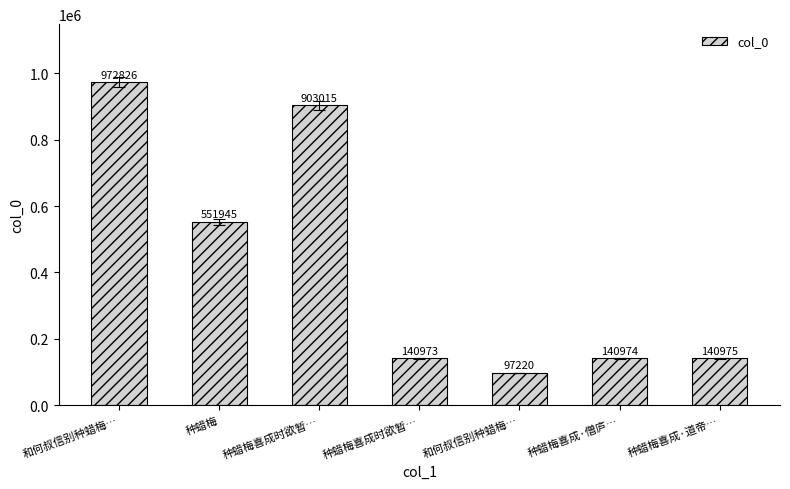

What is the label of the 1st bar from the right?

种蜡梅喜成·道帝…